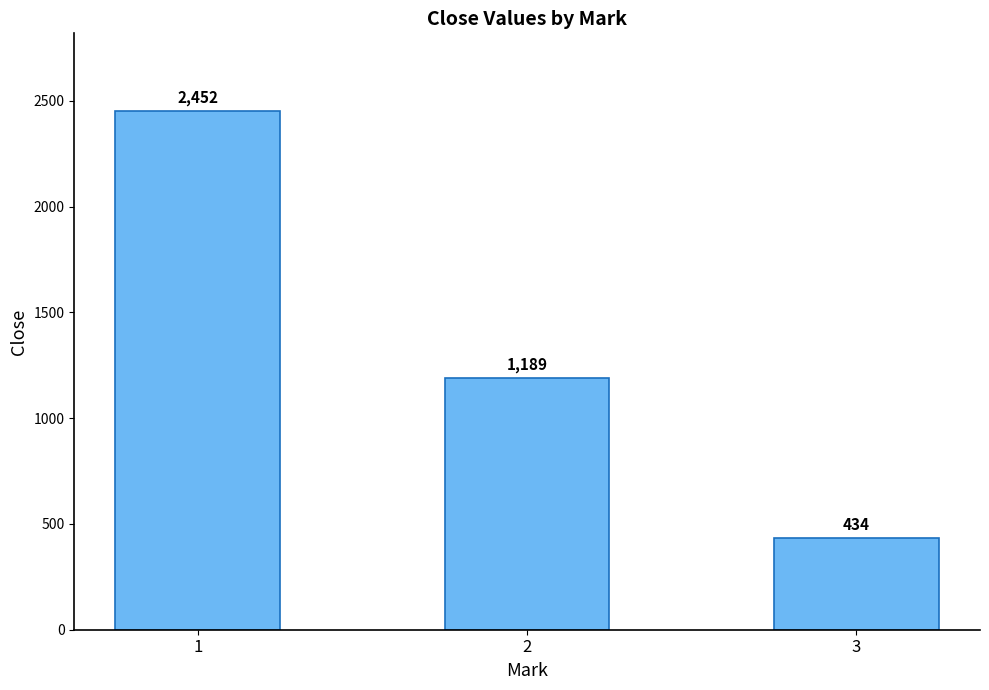

Where is the data nearest to the value 1443?

2